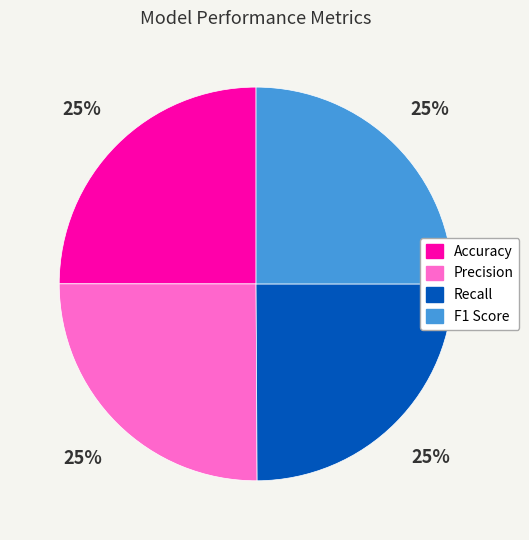

To the nearest percent, what portion does Accuracy represent?

25%